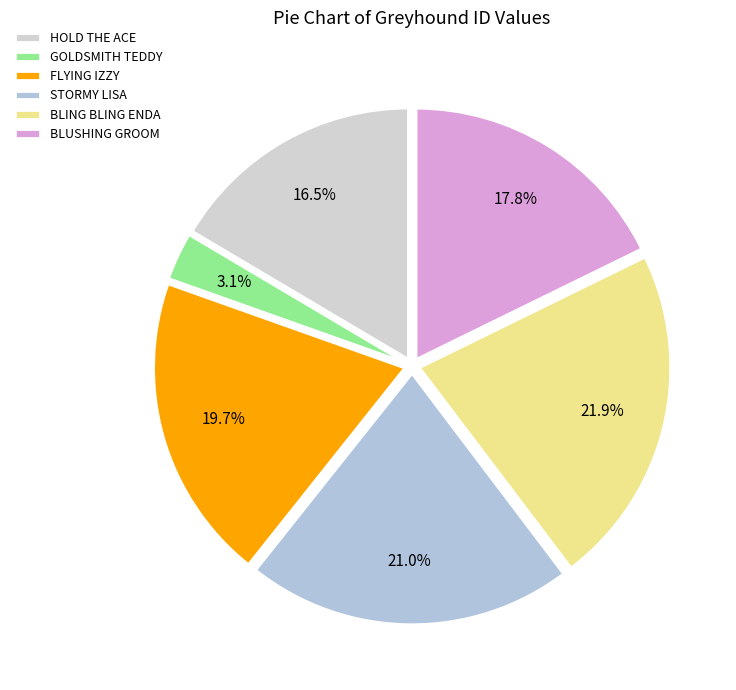

How many segments does this pie chart have?

6